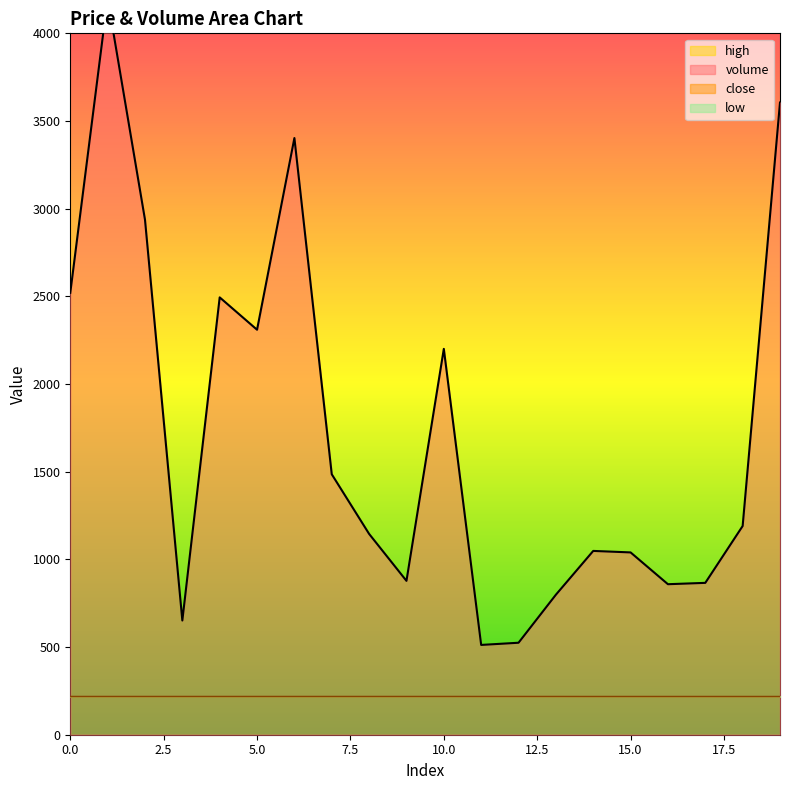

What is the sum of the close values at 3 and 15?

434.9